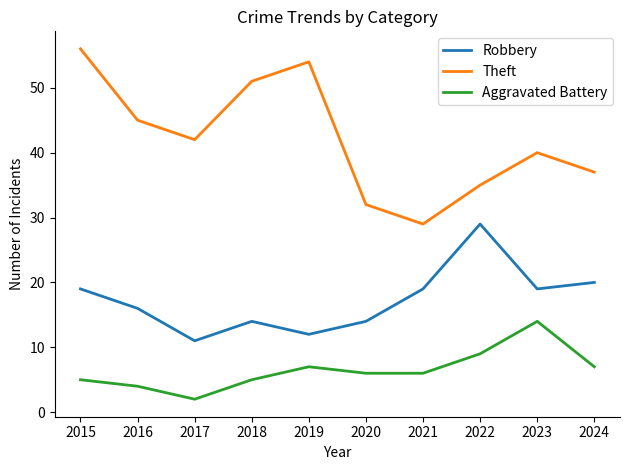

The Theft series shows 56 at 2023. True or false?

False